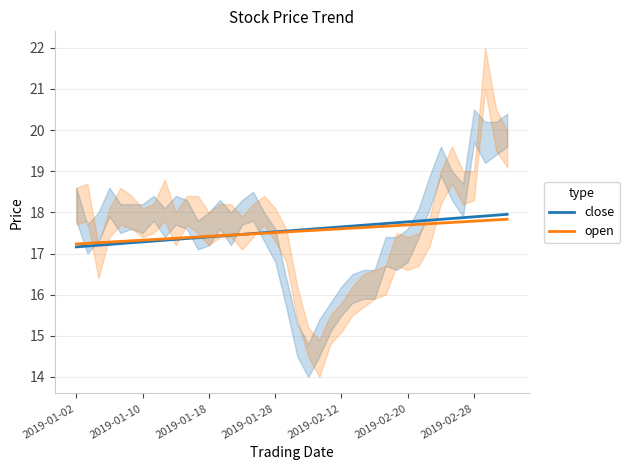

What are all the series names shown in the legend?

close, open